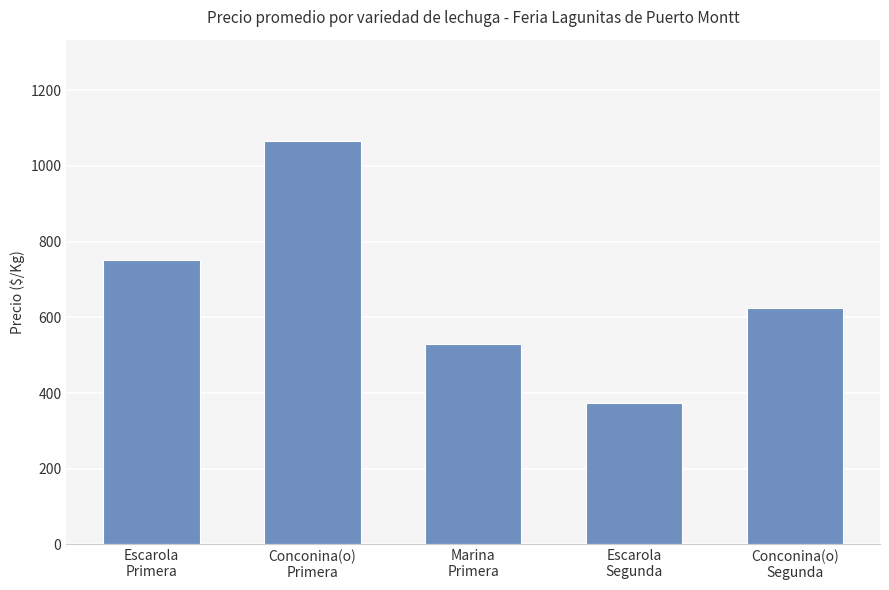

The chart shows a value of 751 at Escarola
Primera. True or false?

True